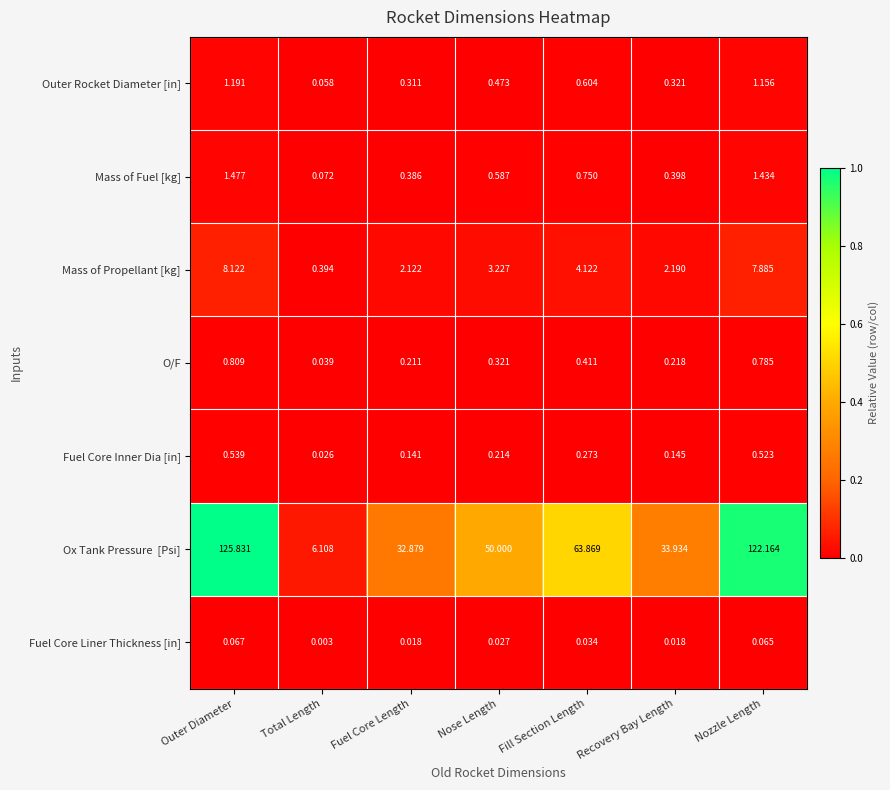

At which label does Mass of Fuel [kg] reach its minimum?

Total Length